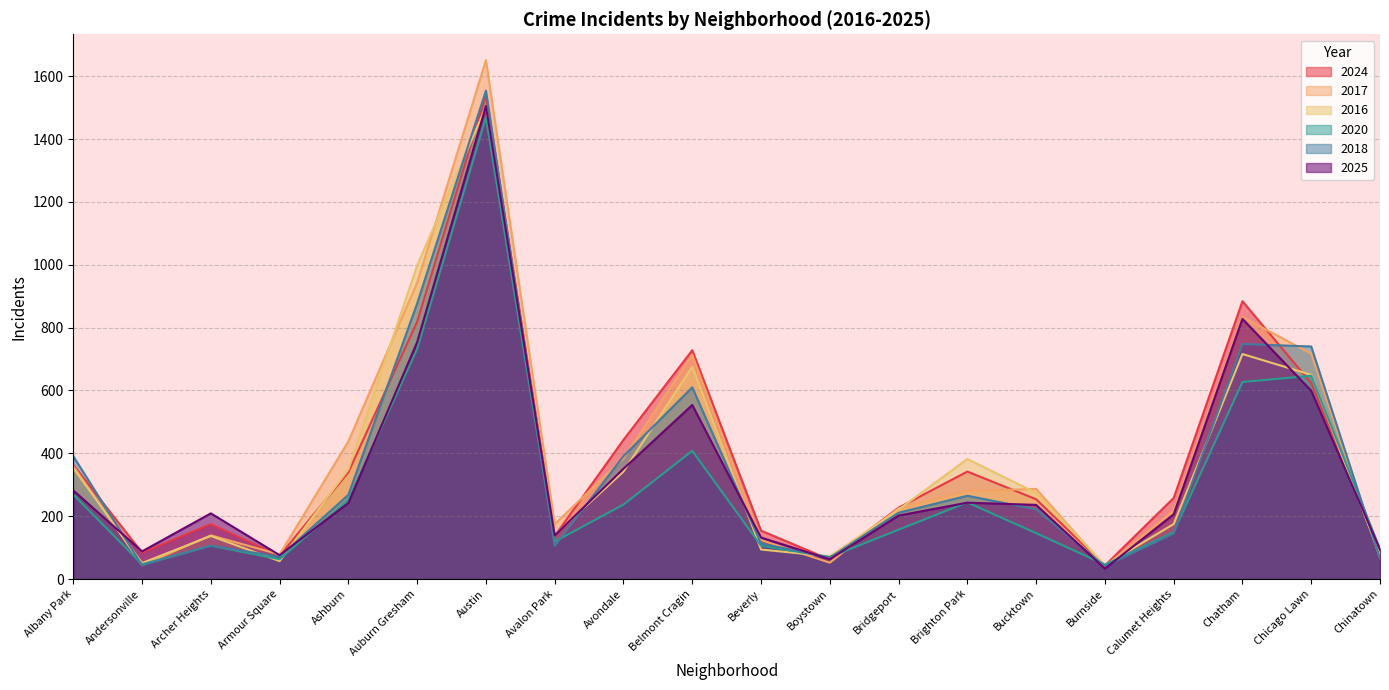

What are all the series names shown in the legend?

2024, 2017, 2016, 2020, 2018, 2025